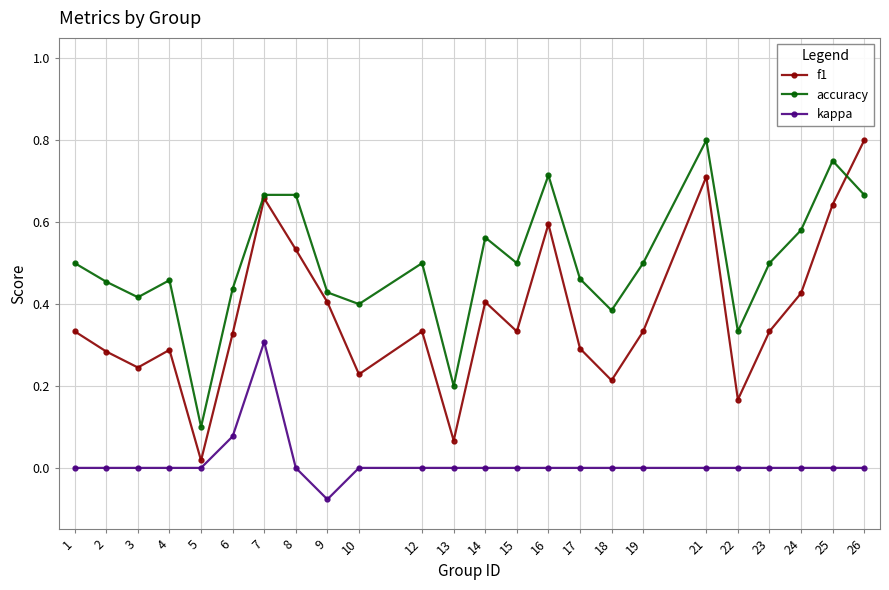

At how many categories does at least one series exceed 0?

24